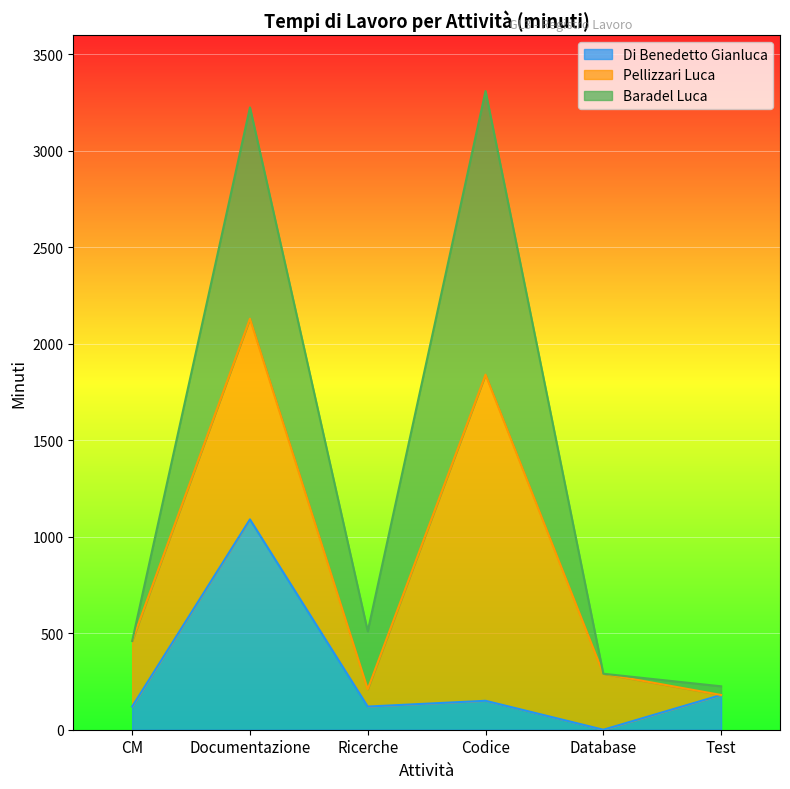

How many times do Di Benedetto Gianluca and Pellizzari Luca cross each other?

3